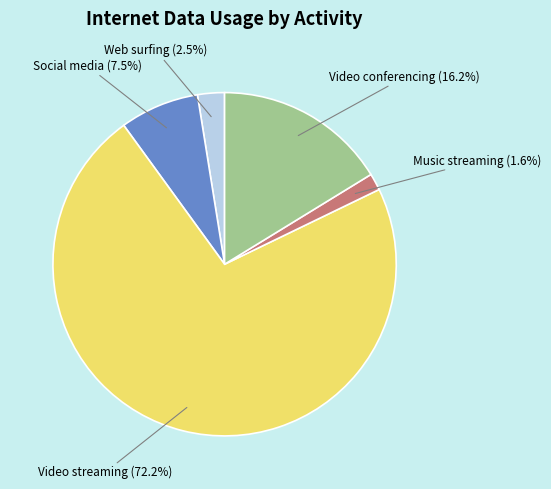

Does any single category account for the majority?

Yes